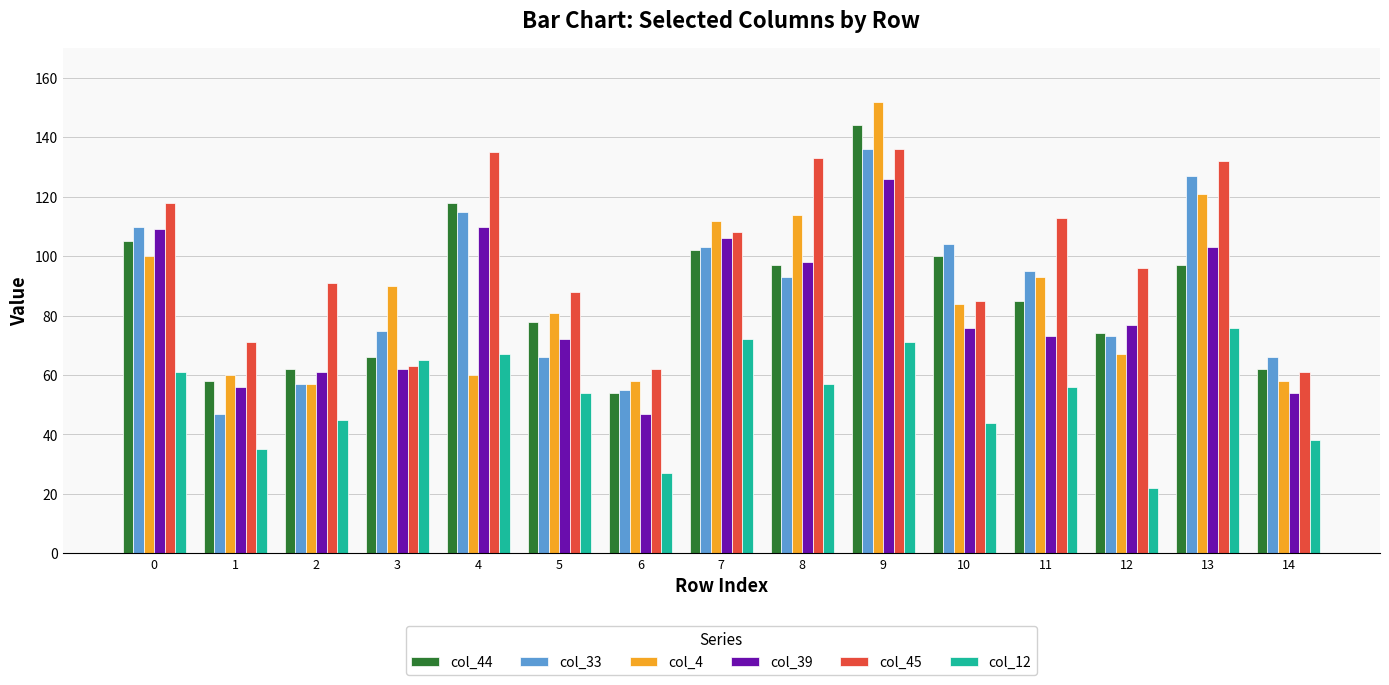

Is it true that col_12 equals 50 at 14?

False